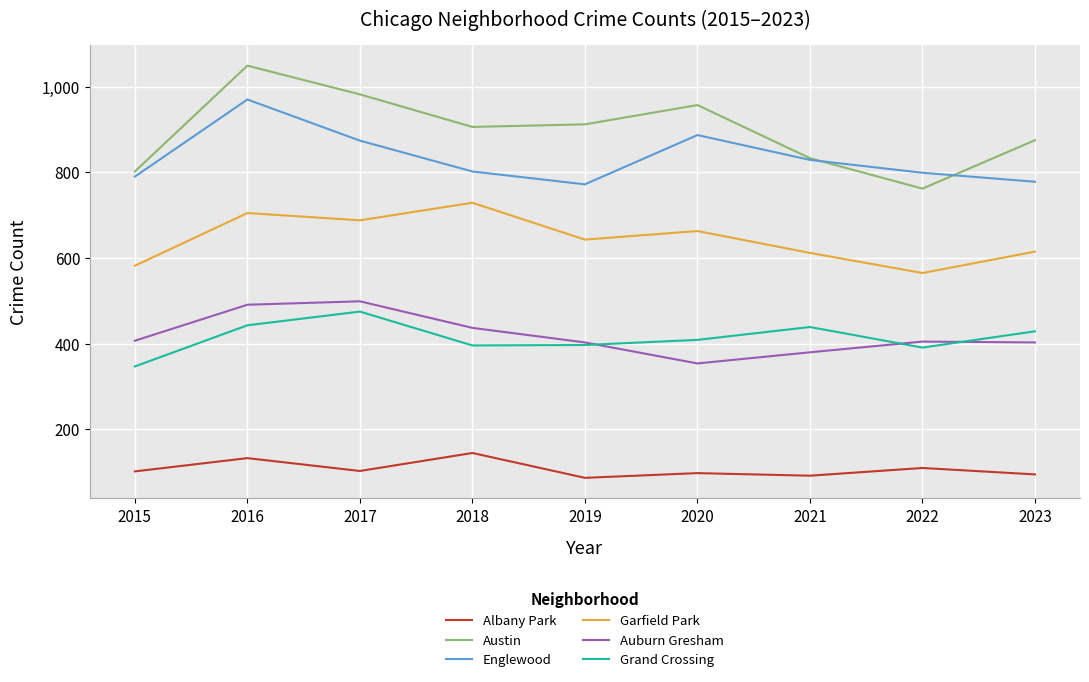

True or false: Albany Park and Englewood cross at least once.

False